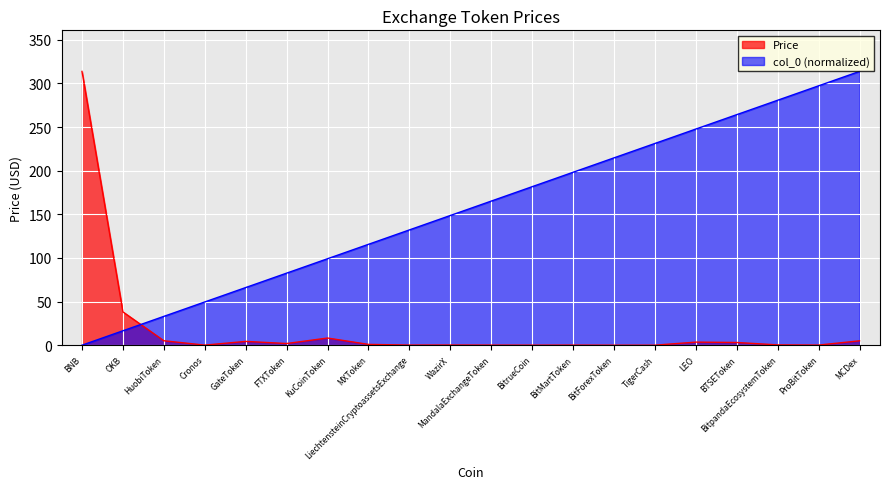

What position from the right is BTSEToken?

4